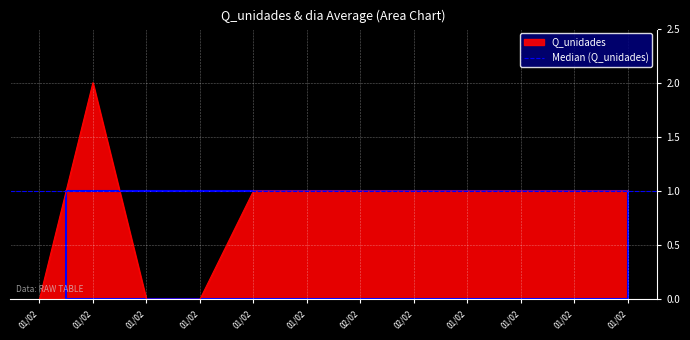

How many positive values are there?

9